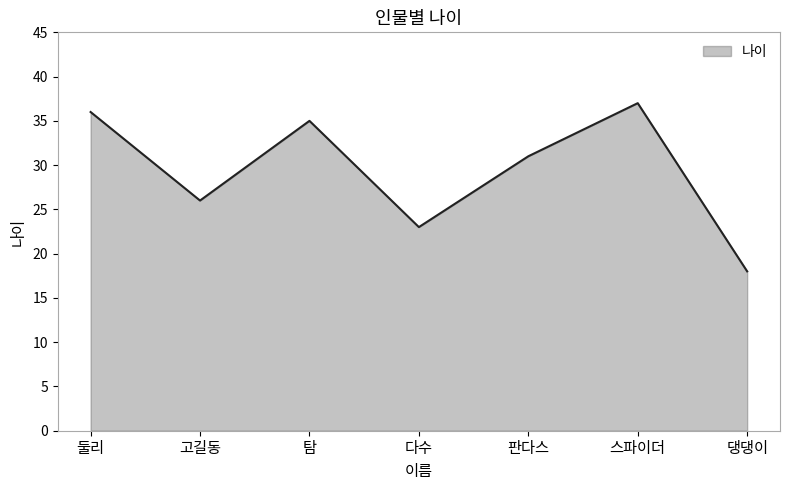

Which label corresponds to the largest value in the chart?

스파이더